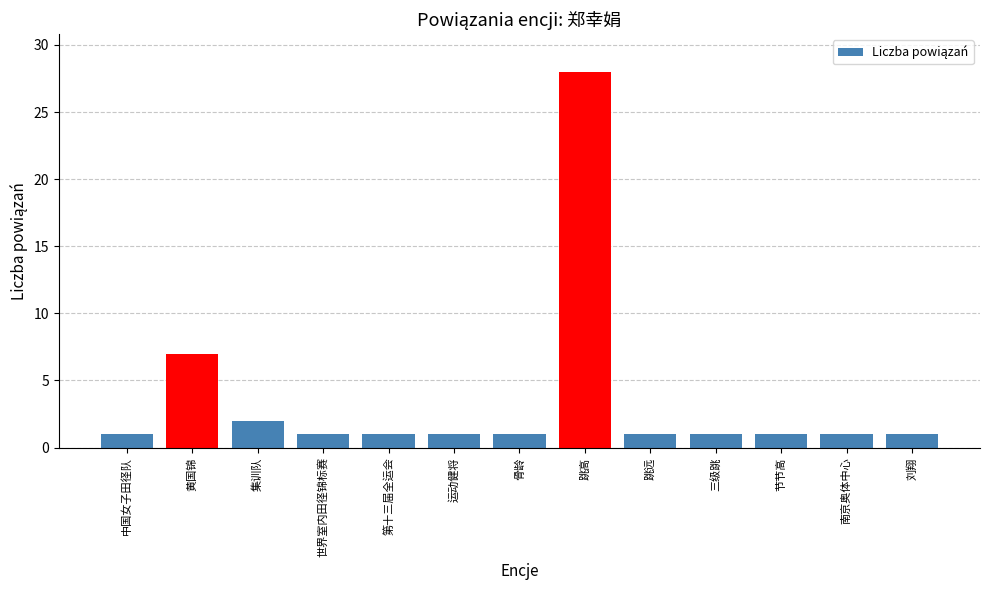

At which label is the value closest to 14?

黄国锦